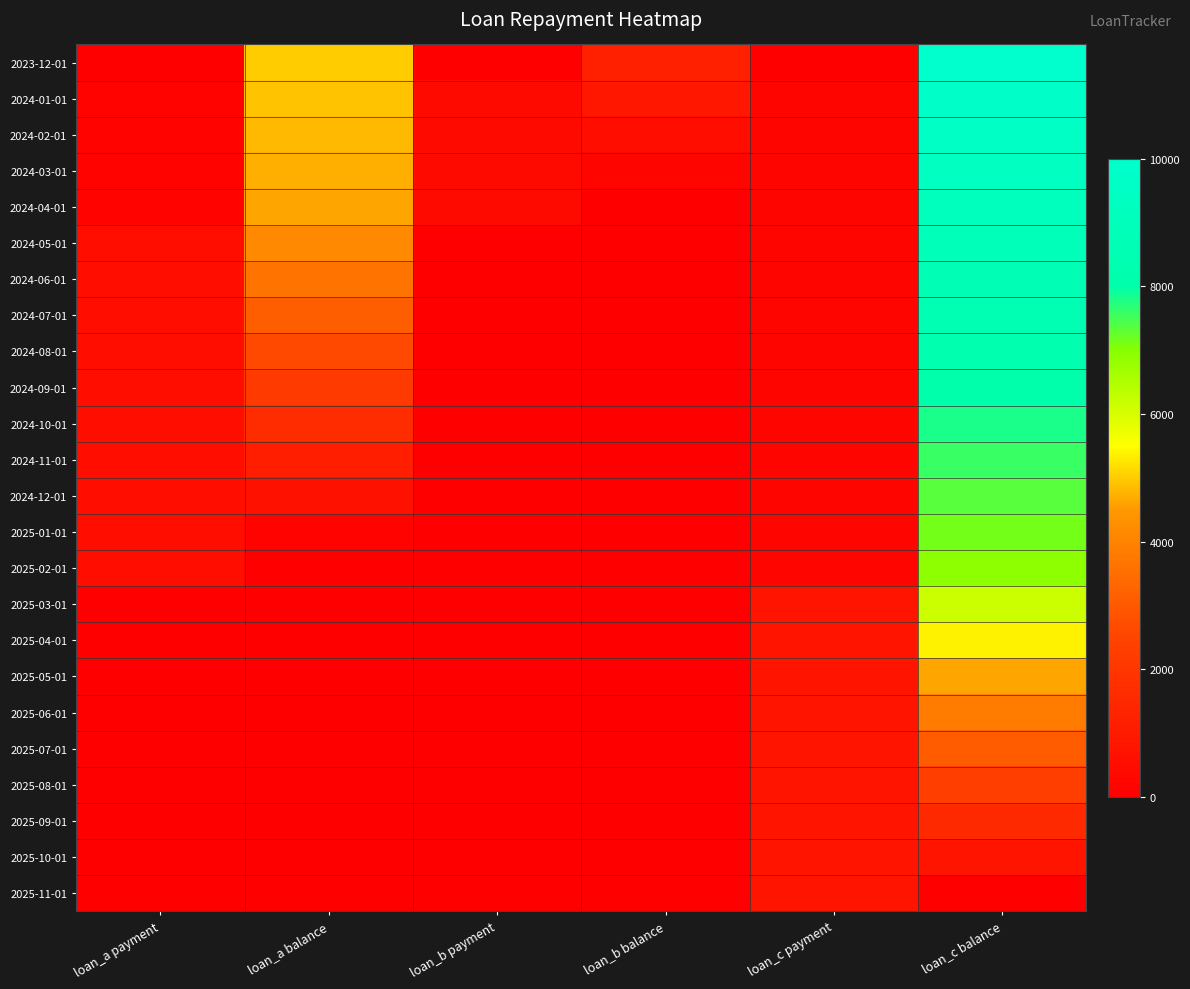

What is the total value across all series at loan_c payment?

10010